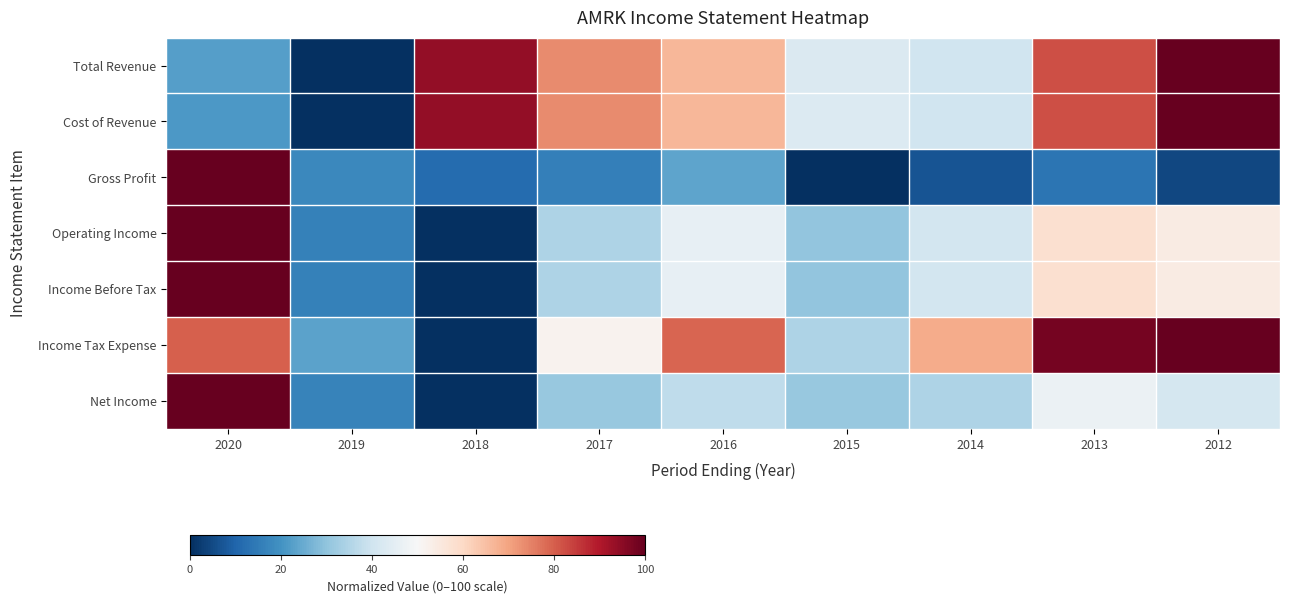

At 2014, list the series in order from smallest to largest.

Gross Profit, Net Income, Total Revenue, Cost of Revenue, Operating Income, Income Before Tax, Income Tax Expense